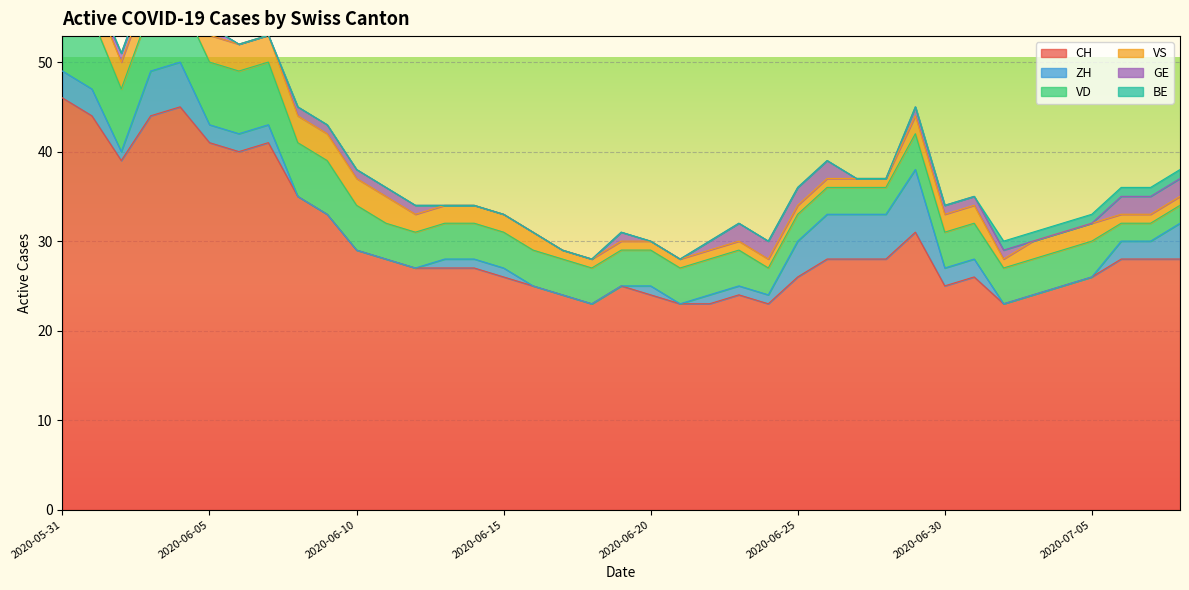

List the labels in order of VD value, smallest first.

2020-07-06, 2020-07-07, 2020-07-08, 2020-06-24, 2020-06-25, 2020-06-26, 2020-06-27, 2020-06-28, 2020-06-11, 2020-06-12, 2020-06-13, 2020-06-14, 2020-06-15, 2020-06-16, 2020-06-17, 2020-06-18, 2020-06-19, 2020-06-20, 2020-06-21, 2020-06-22, 2020-06-23, 2020-06-29, 2020-06-30, 2020-07-01, 2020-07-02, 2020-07-03, 2020-07-04, 2020-07-05, 2020-06-10, 2020-06-08, 2020-06-09, 2020-06-02, 2020-06-03, 2020-06-04, 2020-06-05, 2020-06-06, 2020-06-07, 2020-05-31, 2020-06-01